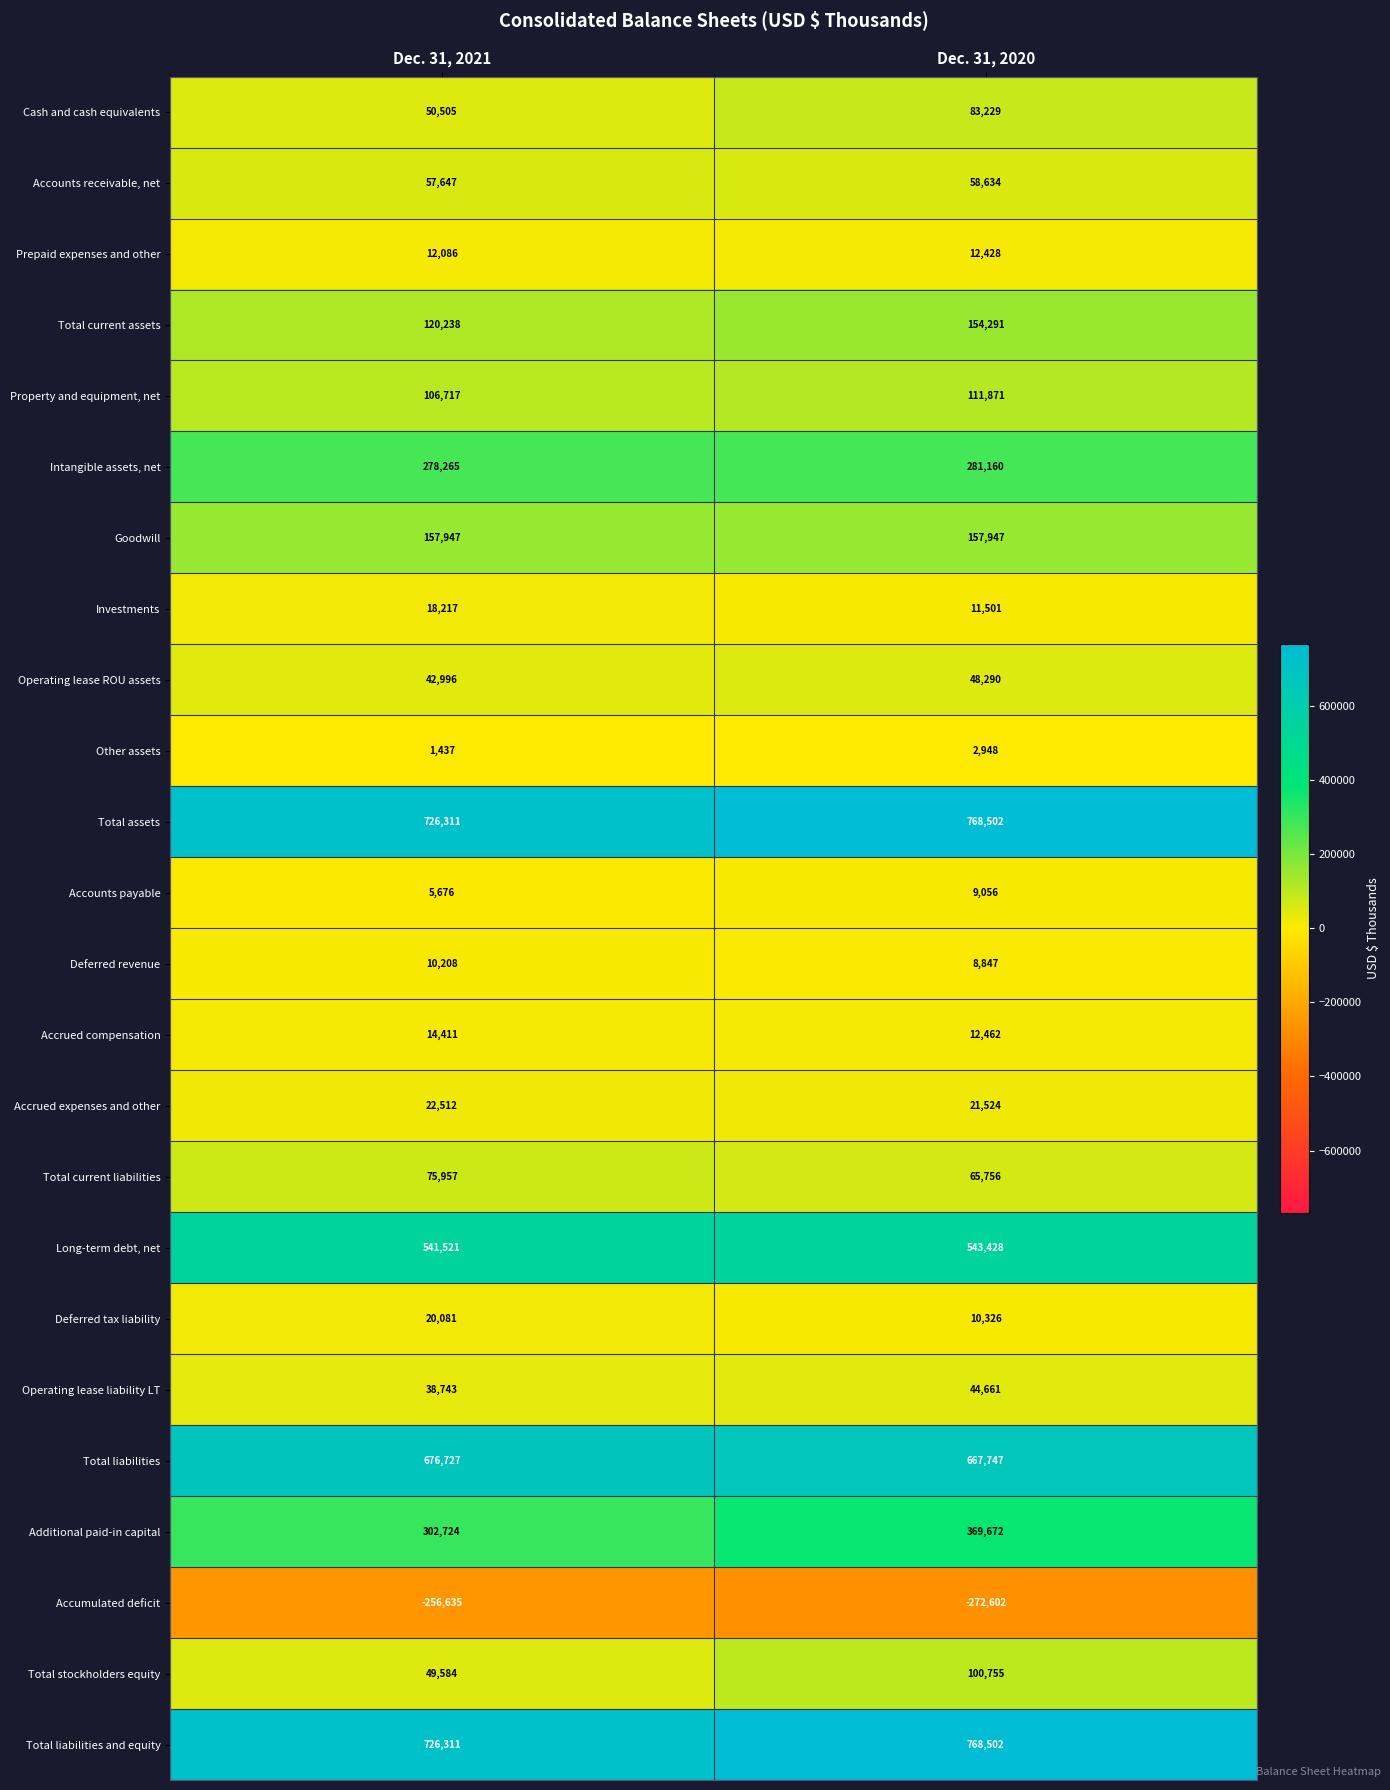

What is the average value of the Deferred tax liability series?

15204